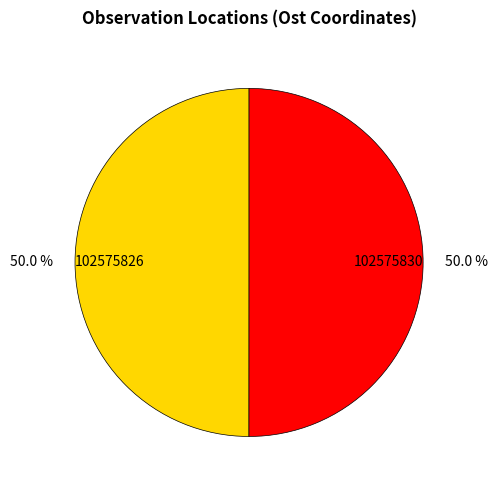

Combined, what portion of the pie is 102575826 and 102575830?

100.0%